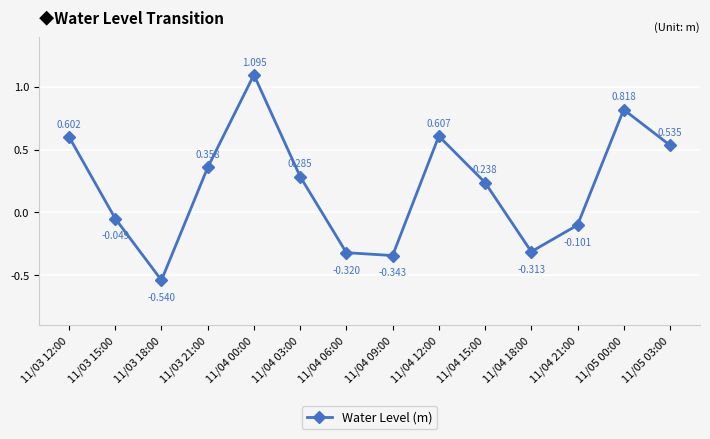

At which category does the data reach its first local peak?

11/04 00:00